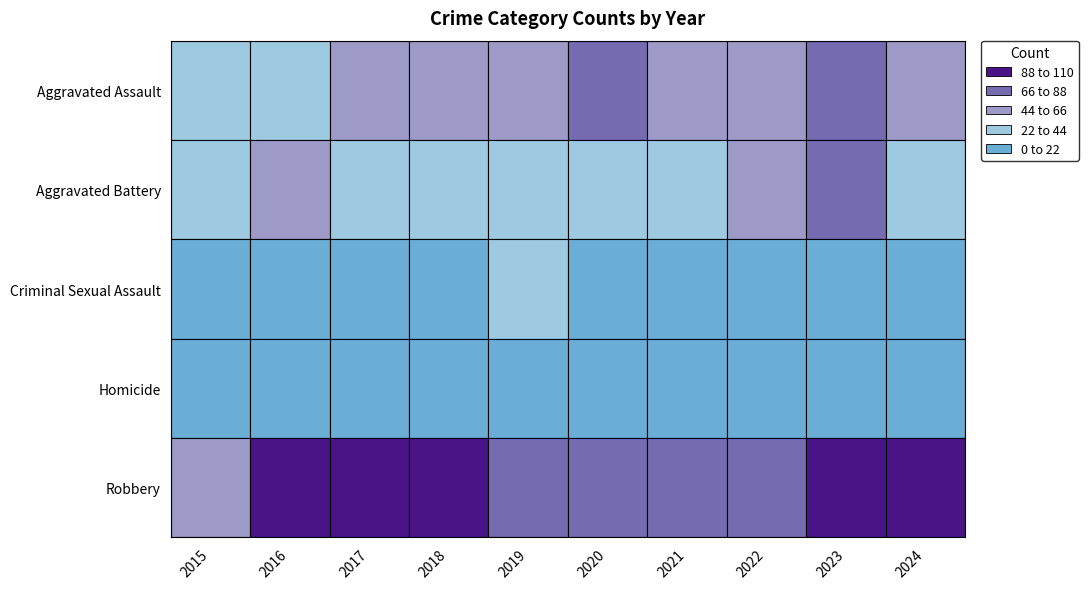

Reading right to left, what are all the values shown in this chart?

Aggravated Assault: 66	78	66	47	69	50	62	47	44	28
Aggravated Battery: 41	71	53	39	38	39	42	38	50	39
Criminal Sexual Assault: 12	16	16	20	11	25	17	16	16	11
Homicide: 4	4	6	2	5	3	4	1	7	2
Robbery: 94	91	84	76	78	68	107	94	97	61